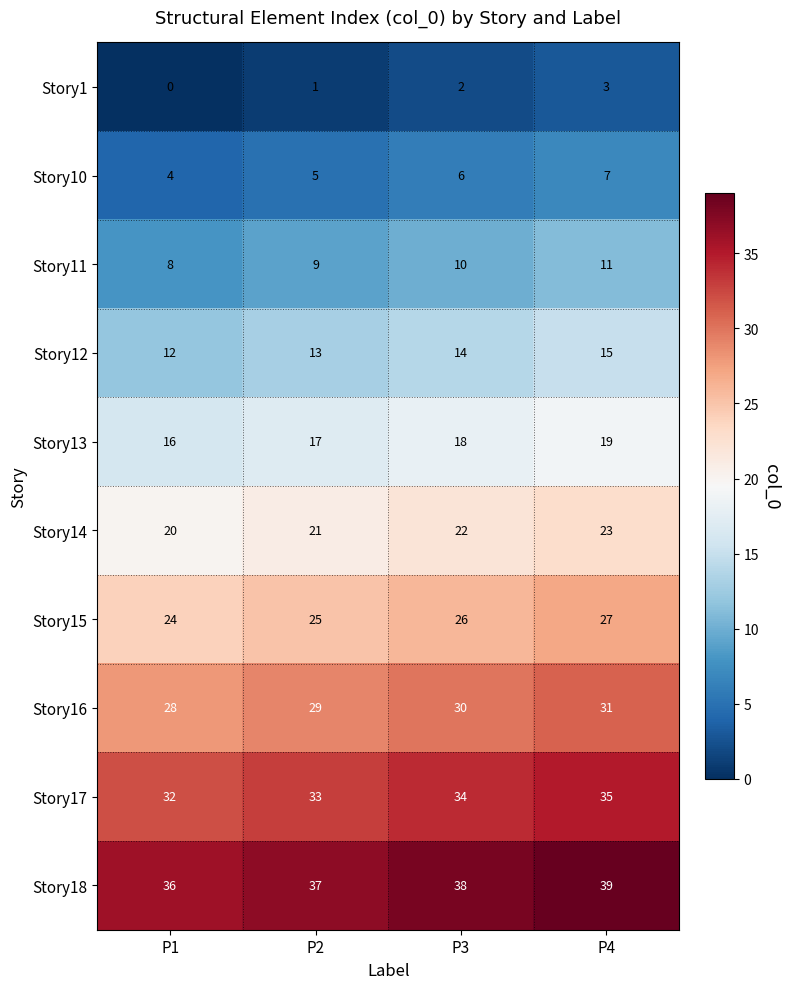

What is the spread (max minus min) of values at P4?

36